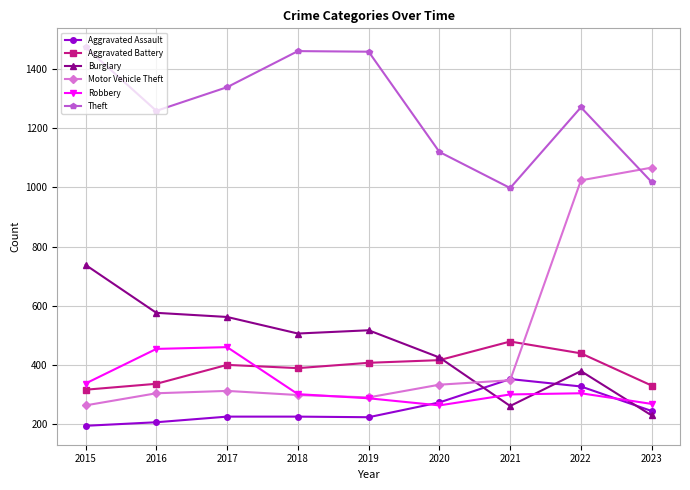

At which category does the chart reach its peak across all series?

2015